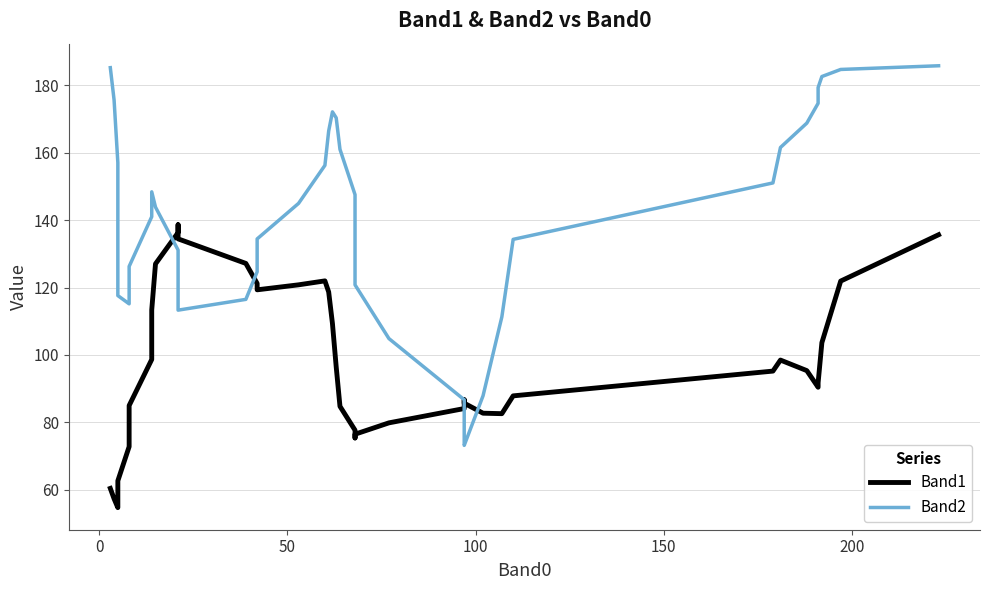

True or false: Band1 and Band2 cross at least once.

True